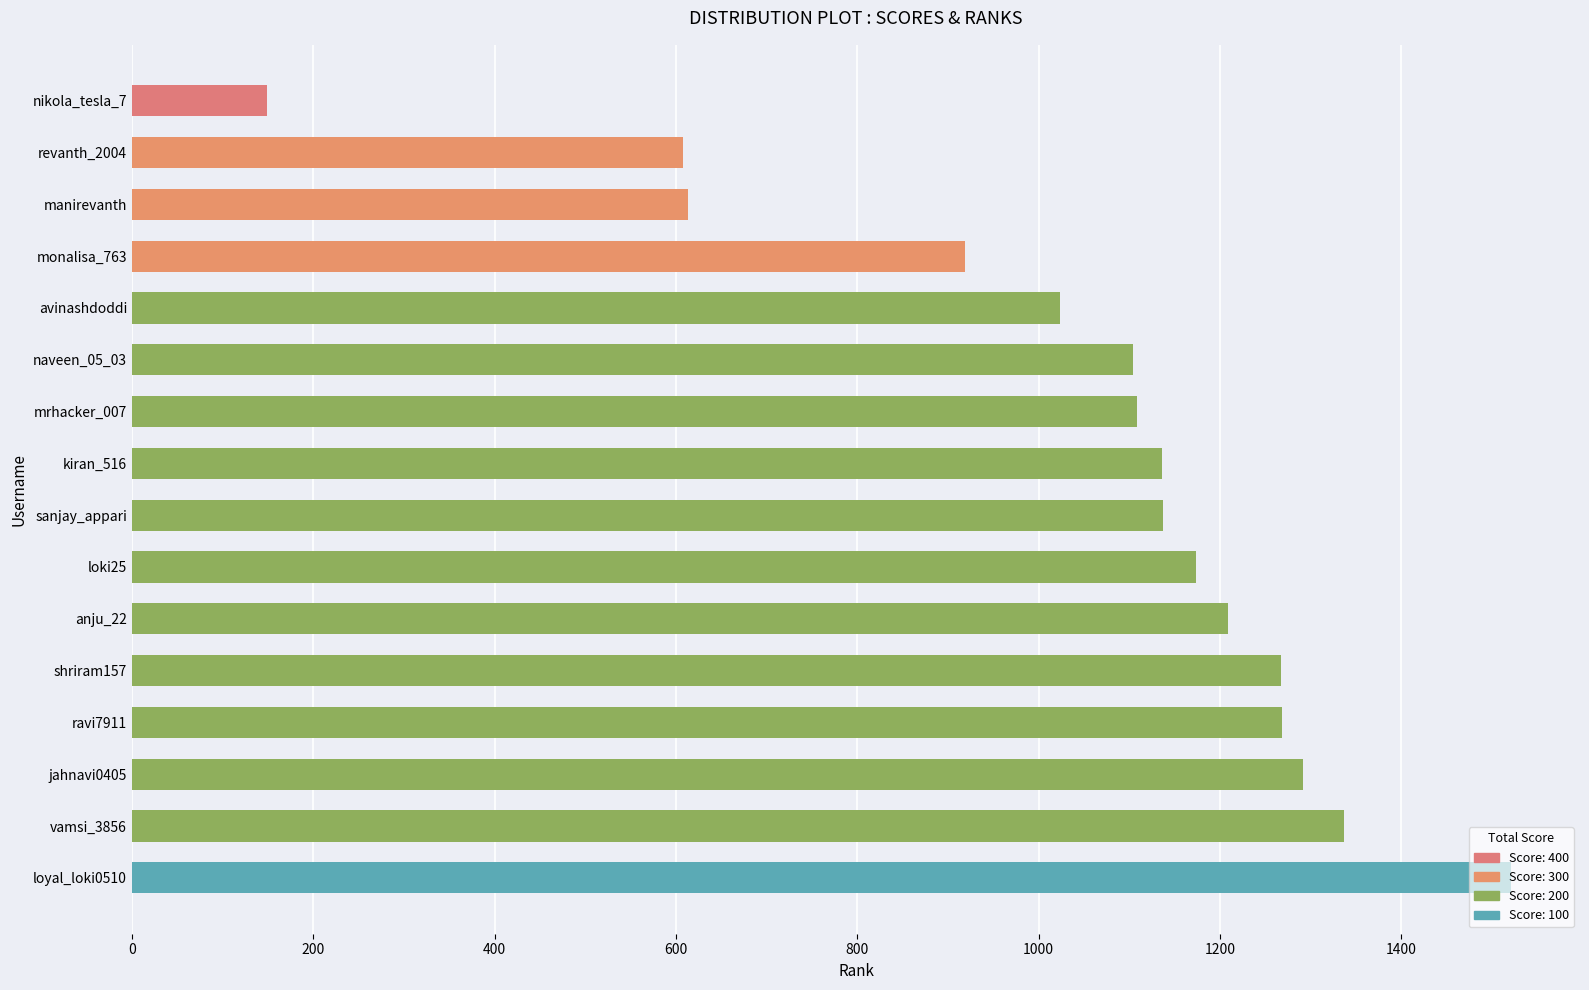

Which has a higher value, loki25 or monalisa_763?

loki25